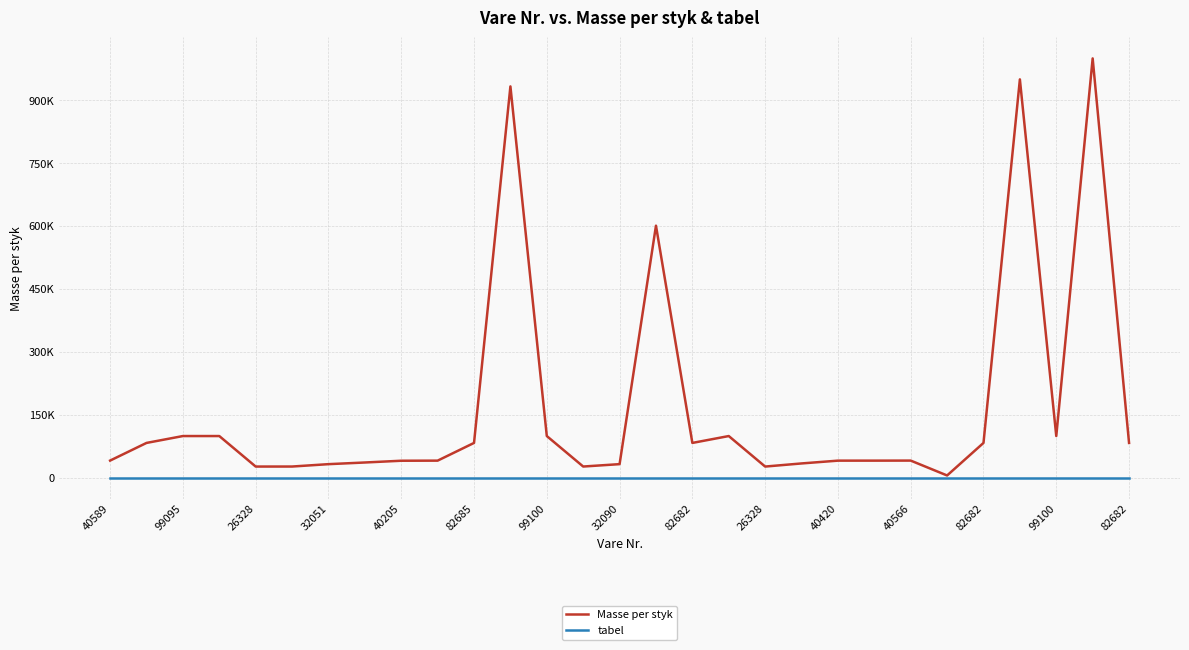

True or false: Masse per styk and tabel cross at least once.

False